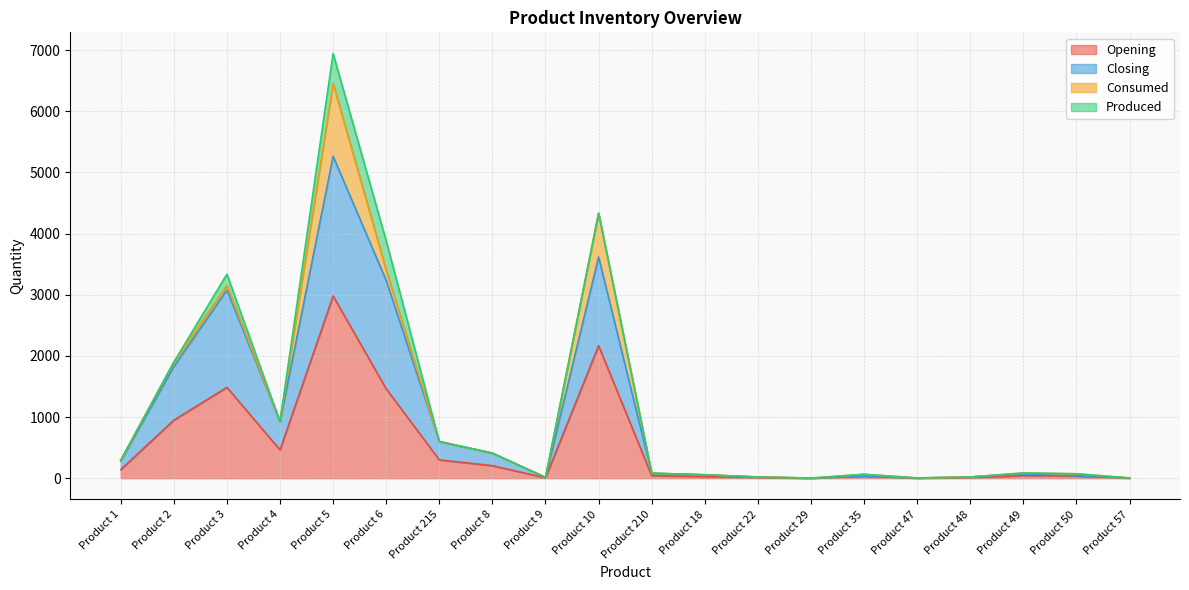

What are all the series names shown in the legend?

Opening, Closing, Consumed, Produced